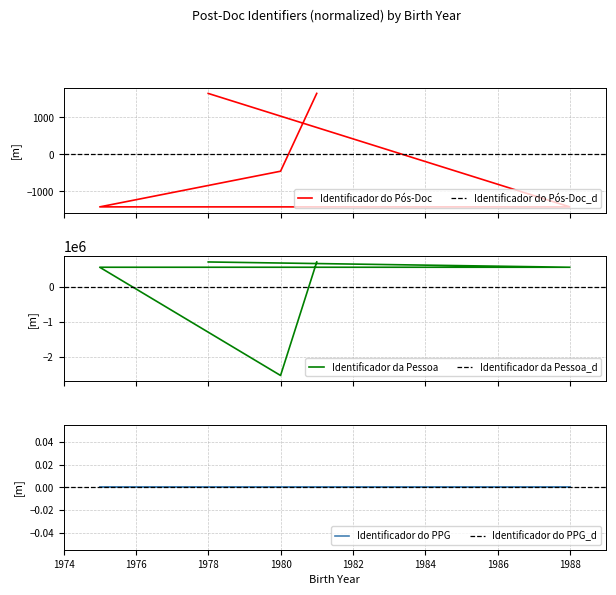

What is the lowest value of the Identificador do Pós-Doc series?

-1422.0